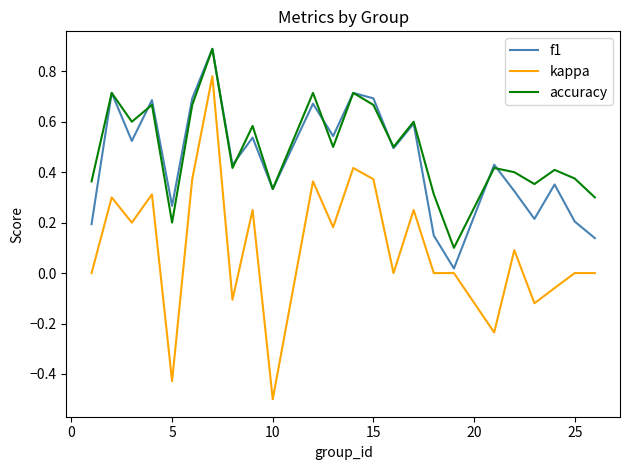

What is the minimum value shown in the chart?

-0.5